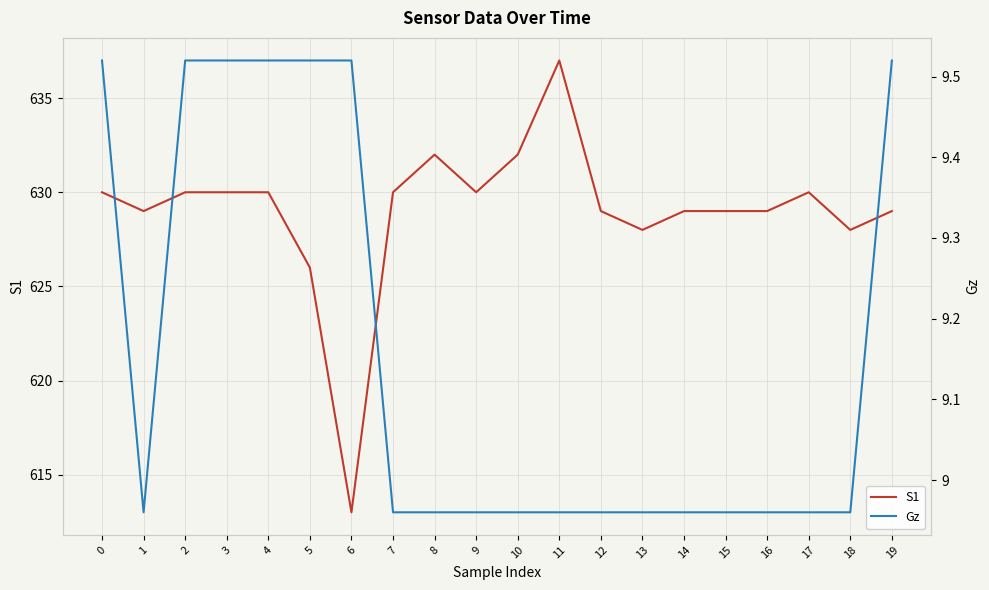

Reading left to right, extract all data points from this chart.

S1: 630.0	629.0	630.0	630.0	630.0	626.0	613.0	630.0	632.0	630.0	632.0	637.0	629.0	628.0	629.0	629.0	629.0	630.0	628.0	629.0
Gz: 9.5	9.0	9.5	9.5	9.5	9.5	9.5	9.0	9.0	9.0	9.0	9.0	9.0	9.0	9.0	9.0	9.0	9.0	9.0	9.5